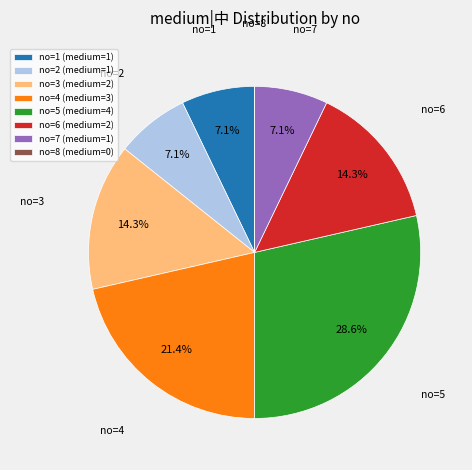

What is the ratio of the value at no=2 (medium=1) to the value at no=4 (medium=3)?

0.3